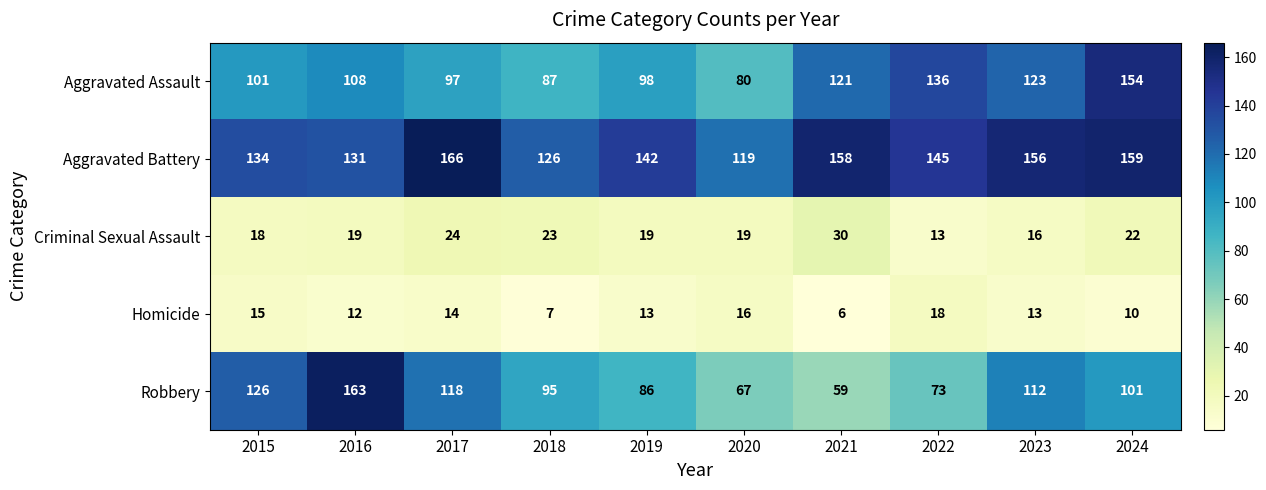

At 2017, list the series in order from smallest to largest.

Homicide, Criminal Sexual Assault, Aggravated Assault, Robbery, Aggravated Battery